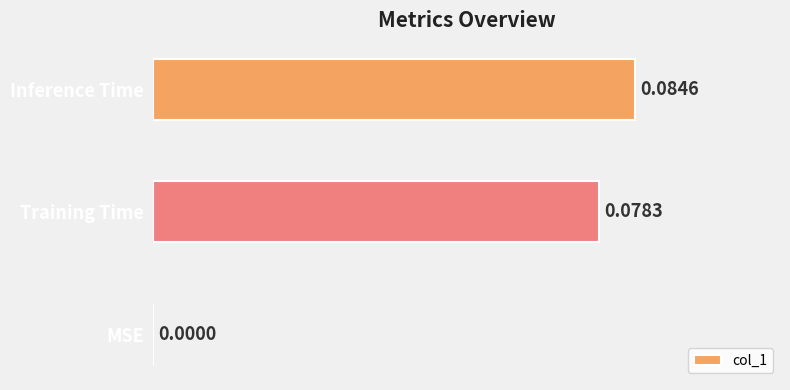

Are the bars grouped side by side (vs. stacked)?

No